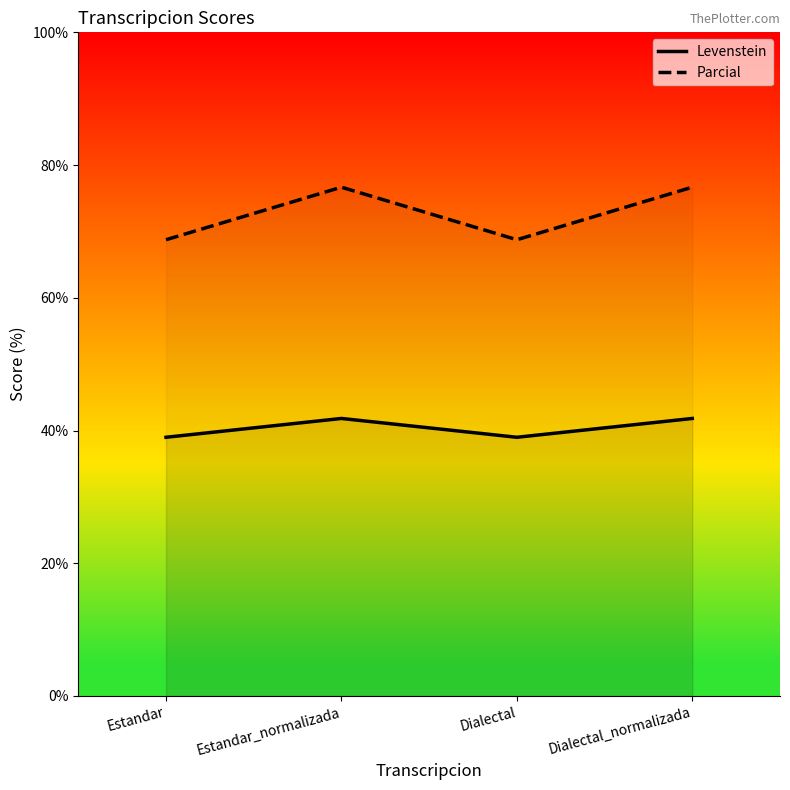

Reading left to right, what are all the values shown in this chart?

Levenstein: Estandar=39.0	Estandar_normalizada=41.8	Dialectal=39.0	Dialectal_normalizada=41.8
Parcial: Estandar=68.8	Estandar_normalizada=76.7	Dialectal=68.8	Dialectal_normalizada=76.7